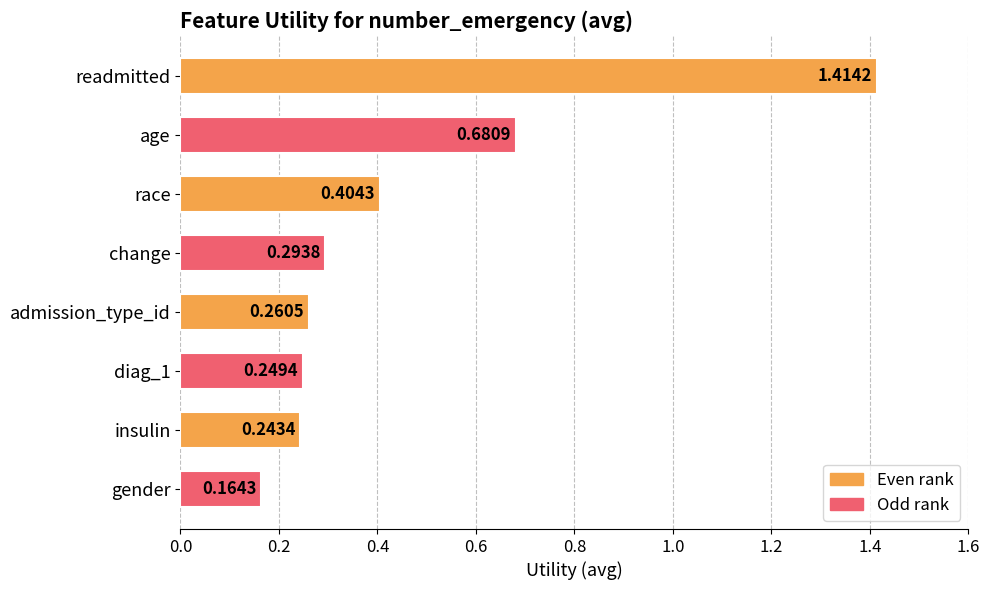

Which label corresponds to the largest value in the chart?

readmitted